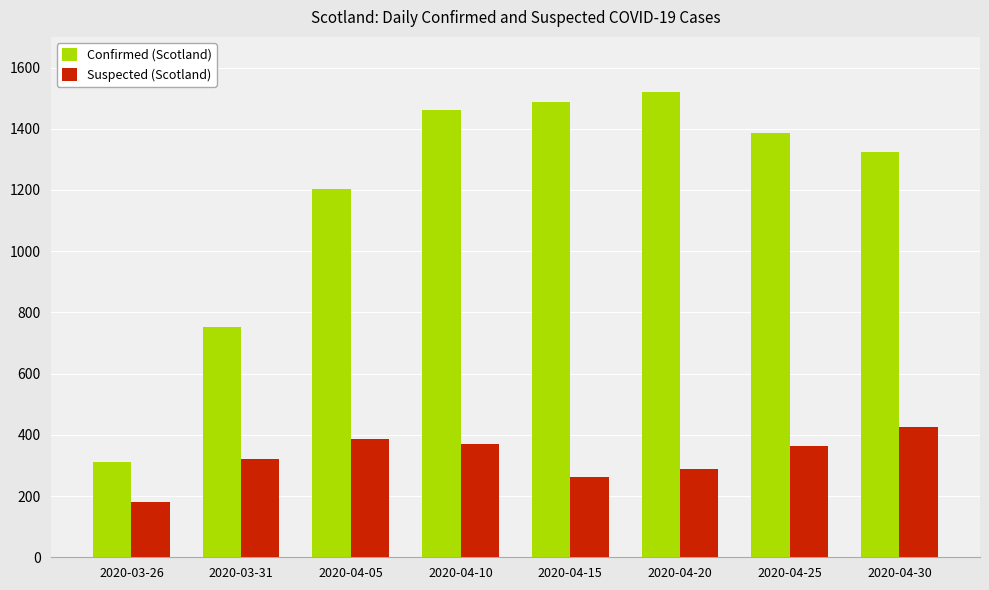

What is the value of the Suspected (Scotland) bar at the 8th from the left?

424